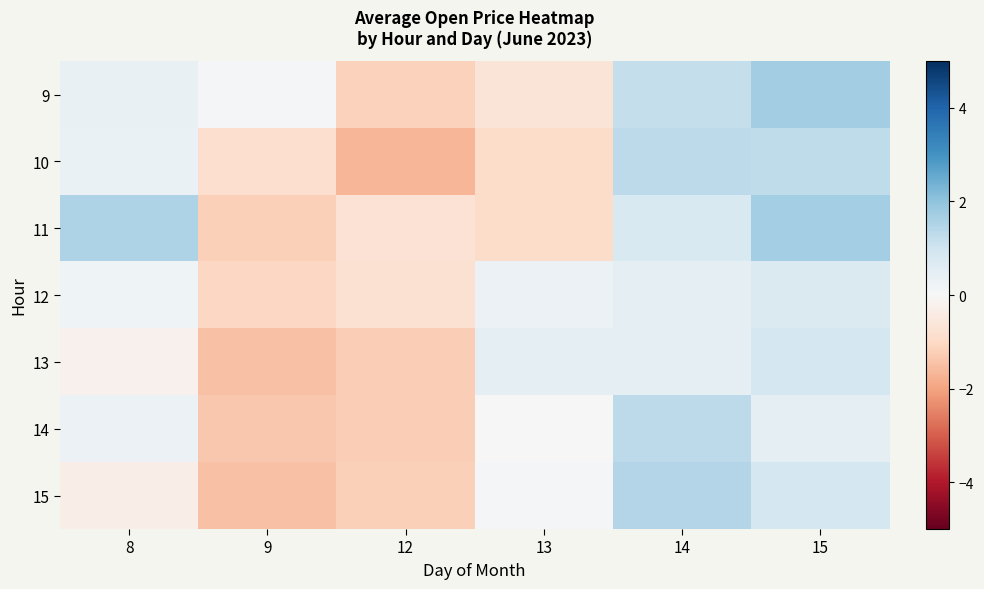

What is the spread (max minus min) of values at 15?

1.3